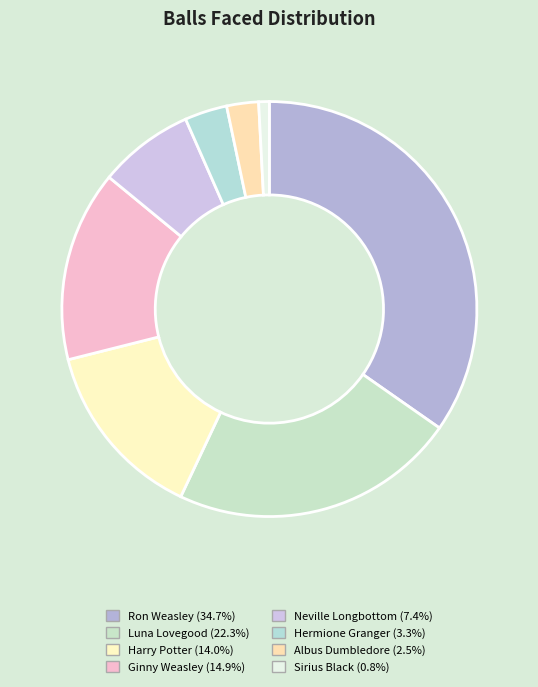

To the nearest percent, what is the difference between the Sirius Black and Hermione Granger slice percentages?

2%